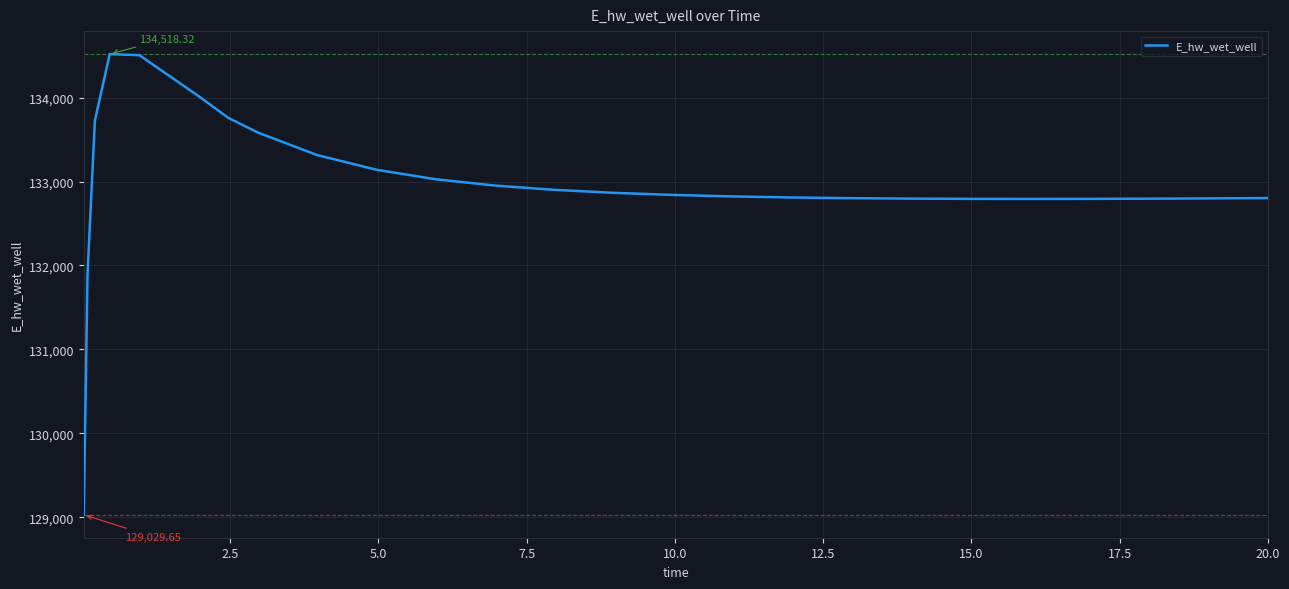

Count the number of data series in this chart.

1